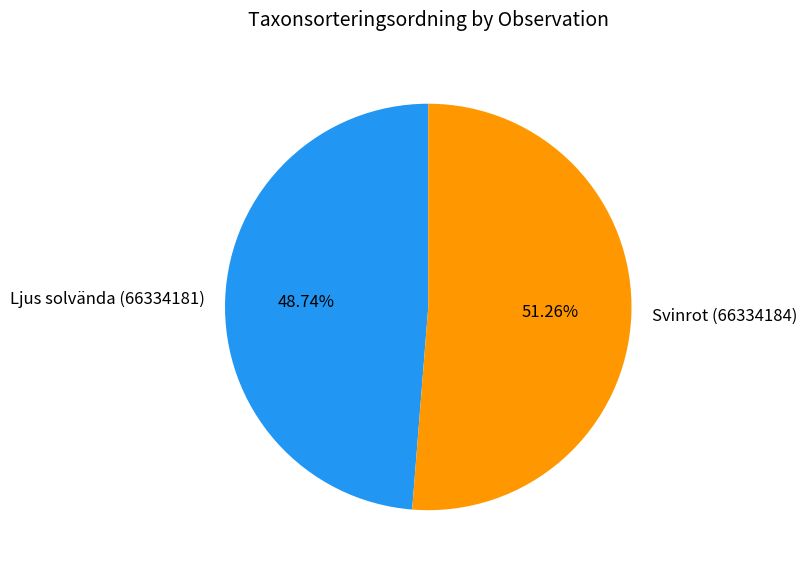

To the nearest percent, what is the average slice percentage?

50%